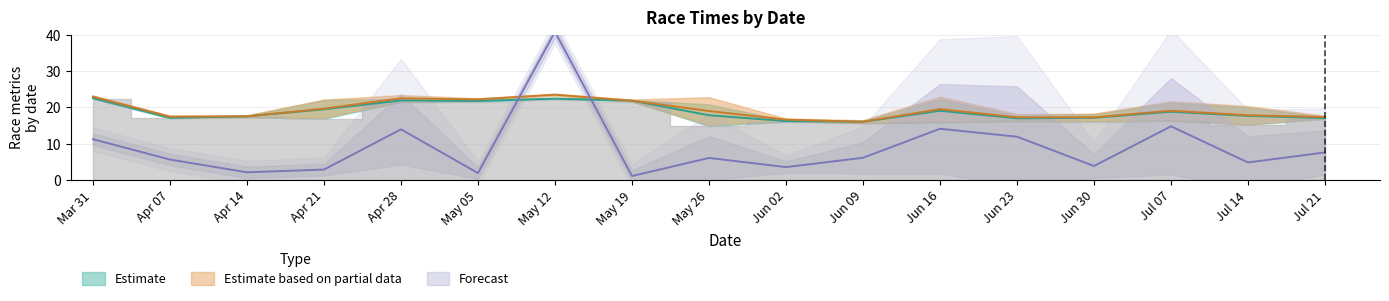

Count the number of data series in this chart.

3